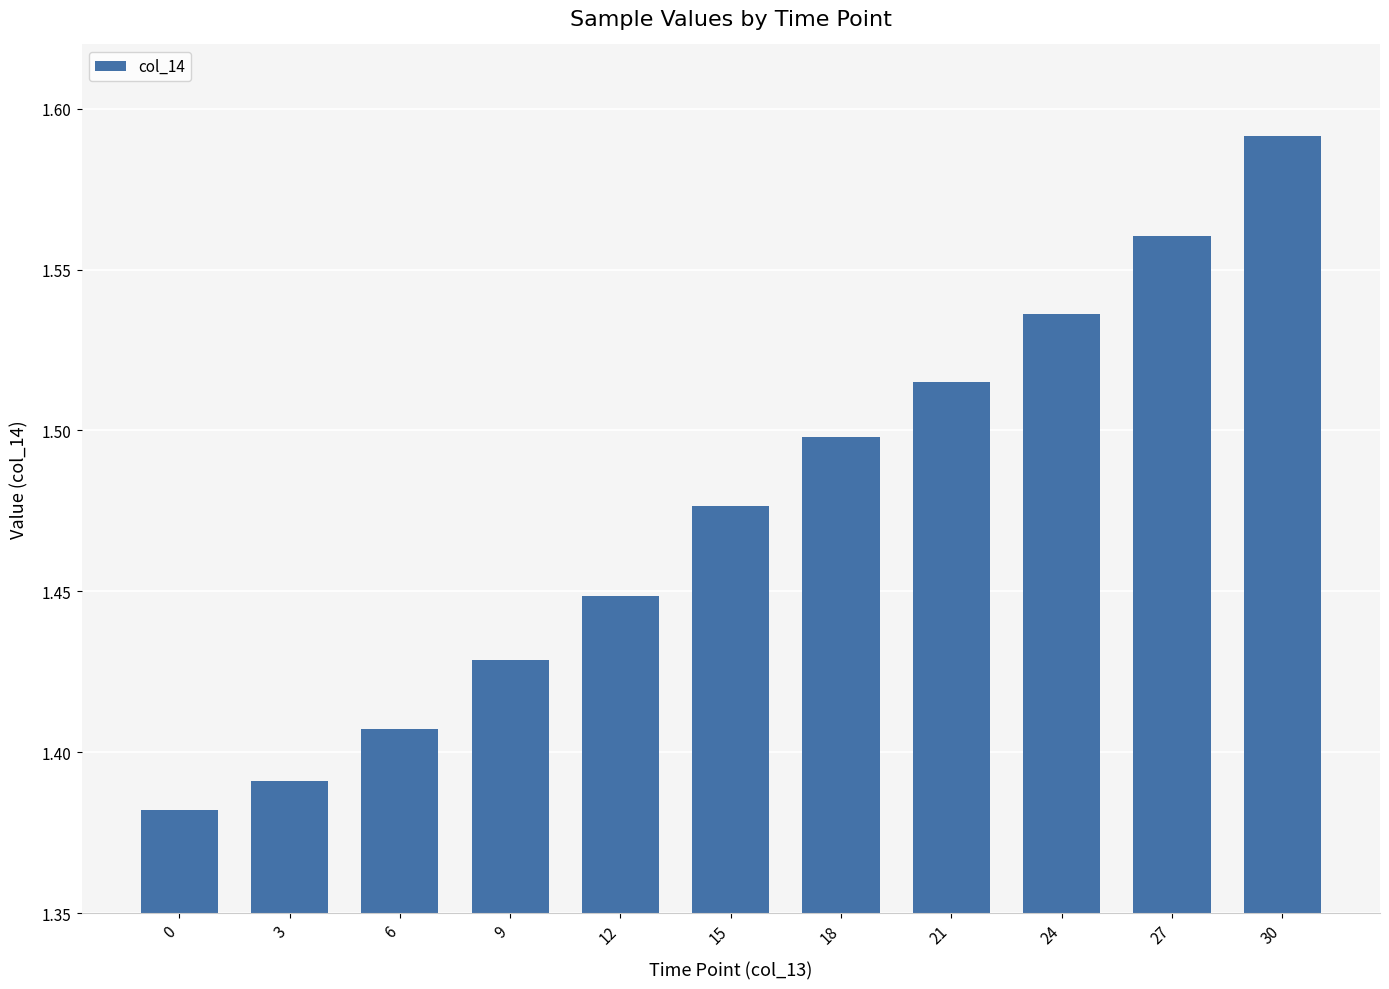

The value at 3 is 2.1. True or false?

False